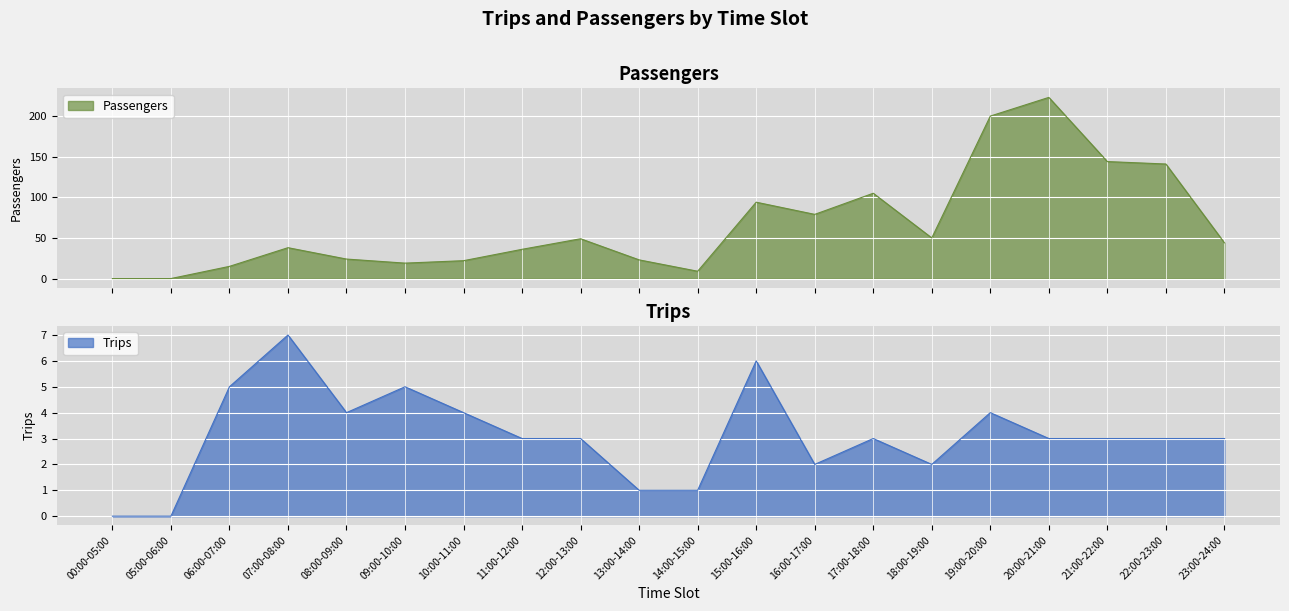

Rank the series by their average value, from highest to lowest.

Passengers, Trips